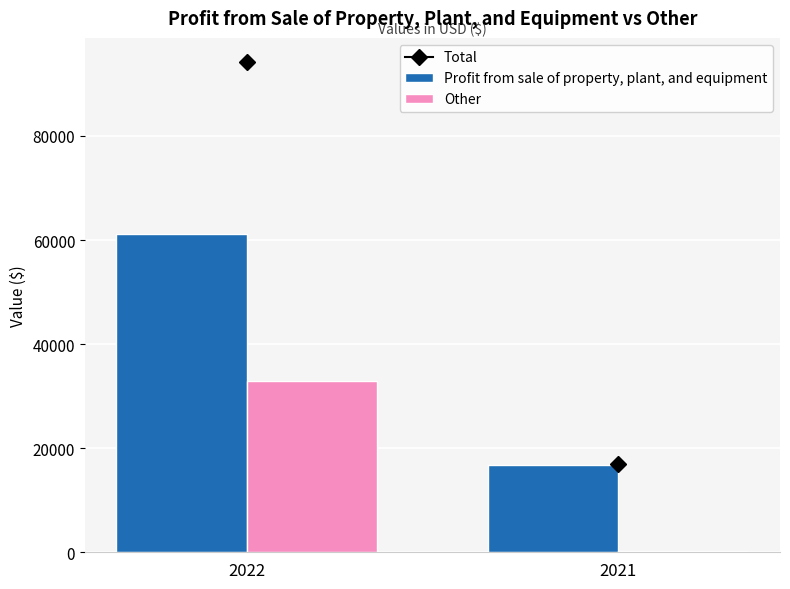

What is the maximum value shown in the chart?

61206